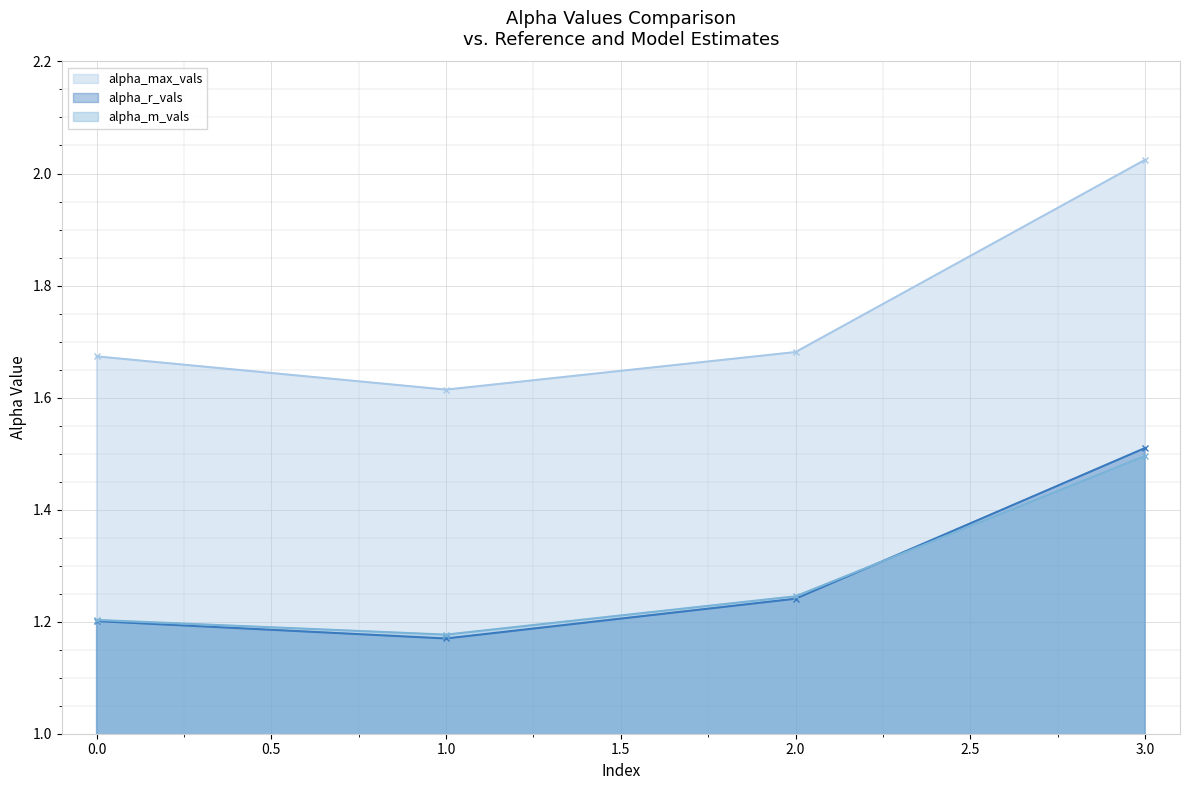

What is the value of the alpha_r_vals point at the 2nd from the left?

1.2